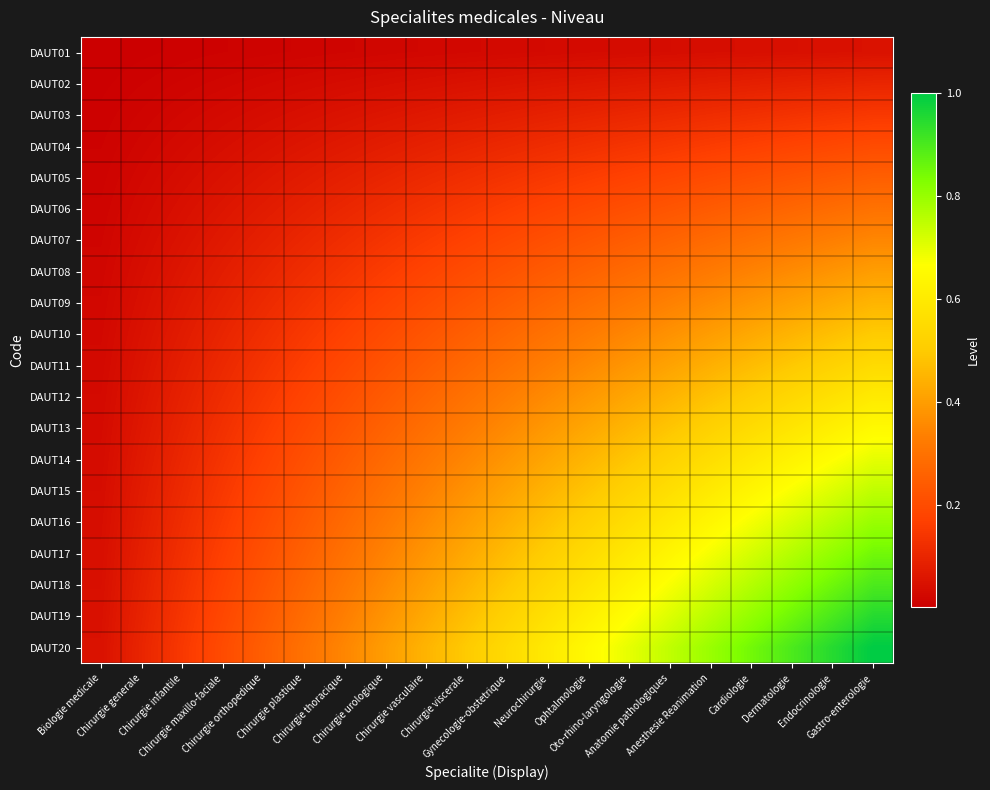

Reading right to left, list all the values displayed in this chart.

DAUT01: Gastro-enterologie=0.1	Endocrinologie=0.0	Dermatologie=0.0	Cardiologie=0.0	Anesthesie Reanimation=0.0	Anatomie pathologiques=0.0	Oto-rhino-laryngologie=0.0	Ophtalmologie=0.0	Neurochirurgie=0.0	Gynecologie-obstetrique=0.0	Chirurgie viscerale=0.0	Chirurgie vasculaire=0.0	Chirurgie urologique=0.0	Chirurgie thoracique=0.0	Chirurgie plastique=0.0	Chirurgie orthopedique=0.0	Chirurgie maxillo-faciale=0.0	Chirurgie infantile=0.0	Chirurgie generale=0.0	Biologie medicale=0.0
DAUT02: Gastro-enterologie=0.1	Endocrinologie=0.1	Dermatologie=0.1	Cardiologie=0.1	Anesthesie Reanimation=0.1	Anatomie pathologiques=0.1	Oto-rhino-laryngologie=0.1	Ophtalmologie=0.1	Neurochirurgie=0.1	Gynecologie-obstetrique=0.1	Chirurgie viscerale=0.1	Chirurgie vasculaire=0.0	Chirurgie urologique=0.0	Chirurgie thoracique=0.0	Chirurgie plastique=0.0	Chirurgie orthopedique=0.0	Chirurgie maxillo-faciale=0.0	Chirurgie infantile=0.0	Chirurgie generale=0.0	Biologie medicale=0.0
DAUT03: Gastro-enterologie=0.1	Endocrinologie=0.1	Dermatologie=0.1	Cardiologie=0.1	Anesthesie Reanimation=0.1	Anatomie pathologiques=0.1	Oto-rhino-laryngologie=0.1	Ophtalmologie=0.1	Neurochirurgie=0.1	Gynecologie-obstetrique=0.1	Chirurgie viscerale=0.1	Chirurgie vasculaire=0.1	Chirurgie urologique=0.1	Chirurgie thoracique=0.1	Chirurgie plastique=0.0	Chirurgie orthopedique=0.0	Chirurgie maxillo-faciale=0.0	Chirurgie infantile=0.0	Chirurgie generale=0.0	Biologie medicale=0.0
DAUT04: Gastro-enterologie=0.2	Endocrinologie=0.2	Dermatologie=0.2	Cardiologie=0.2	Anesthesie Reanimation=0.2	Anatomie pathologiques=0.2	Oto-rhino-laryngologie=0.1	Ophtalmologie=0.1	Neurochirurgie=0.1	Gynecologie-obstetrique=0.1	Chirurgie viscerale=0.1	Chirurgie vasculaire=0.1	Chirurgie urologique=0.1	Chirurgie thoracique=0.1	Chirurgie plastique=0.1	Chirurgie orthopedique=0.1	Chirurgie maxillo-faciale=0.0	Chirurgie infantile=0.0	Chirurgie generale=0.0	Biologie medicale=0.0
DAUT05: Gastro-enterologie=0.2	Endocrinologie=0.2	Dermatologie=0.2	Cardiologie=0.2	Anesthesie Reanimation=0.2	Anatomie pathologiques=0.2	Oto-rhino-laryngologie=0.2	Ophtalmologie=0.2	Neurochirurgie=0.1	Gynecologie-obstetrique=0.1	Chirurgie viscerale=0.1	Chirurgie vasculaire=0.1	Chirurgie urologique=0.1	Chirurgie thoracique=0.1	Chirurgie plastique=0.1	Chirurgie orthopedique=0.1	Chirurgie maxillo-faciale=0.1	Chirurgie infantile=0.0	Chirurgie generale=0.0	Biologie medicale=0.0
DAUT06: Gastro-enterologie=0.3	Endocrinologie=0.3	Dermatologie=0.3	Cardiologie=0.3	Anesthesie Reanimation=0.2	Anatomie pathologiques=0.2	Oto-rhino-laryngologie=0.2	Ophtalmologie=0.2	Neurochirurgie=0.2	Gynecologie-obstetrique=0.2	Chirurgie viscerale=0.1	Chirurgie vasculaire=0.1	Chirurgie urologique=0.1	Chirurgie thoracique=0.1	Chirurgie plastique=0.1	Chirurgie orthopedique=0.1	Chirurgie maxillo-faciale=0.1	Chirurgie infantile=0.0	Chirurgie generale=0.0	Biologie medicale=0.0
DAUT07: Gastro-enterologie=0.3	Endocrinologie=0.3	Dermatologie=0.3	Cardiologie=0.3	Anesthesie Reanimation=0.3	Anatomie pathologiques=0.3	Oto-rhino-laryngologie=0.2	Ophtalmologie=0.2	Neurochirurgie=0.2	Gynecologie-obstetrique=0.2	Chirurgie viscerale=0.2	Chirurgie vasculaire=0.2	Chirurgie urologique=0.1	Chirurgie thoracique=0.1	Chirurgie plastique=0.1	Chirurgie orthopedique=0.1	Chirurgie maxillo-faciale=0.1	Chirurgie infantile=0.1	Chirurgie generale=0.0	Biologie medicale=0.0
DAUT08: Gastro-enterologie=0.4	Endocrinologie=0.4	Dermatologie=0.4	Cardiologie=0.3	Anesthesie Reanimation=0.3	Anatomie pathologiques=0.3	Oto-rhino-laryngologie=0.3	Ophtalmologie=0.3	Neurochirurgie=0.2	Gynecologie-obstetrique=0.2	Chirurgie viscerale=0.2	Chirurgie vasculaire=0.2	Chirurgie urologique=0.2	Chirurgie thoracique=0.1	Chirurgie plastique=0.1	Chirurgie orthopedique=0.1	Chirurgie maxillo-faciale=0.1	Chirurgie infantile=0.1	Chirurgie generale=0.0	Biologie medicale=0.0
DAUT09: Gastro-enterologie=0.5	Endocrinologie=0.4	Dermatologie=0.4	Cardiologie=0.4	Anesthesie Reanimation=0.4	Anatomie pathologiques=0.3	Oto-rhino-laryngologie=0.3	Ophtalmologie=0.3	Neurochirurgie=0.3	Gynecologie-obstetrique=0.2	Chirurgie viscerale=0.2	Chirurgie vasculaire=0.2	Chirurgie urologique=0.2	Chirurgie thoracique=0.2	Chirurgie plastique=0.1	Chirurgie orthopedique=0.1	Chirurgie maxillo-faciale=0.1	Chirurgie infantile=0.1	Chirurgie generale=0.0	Biologie medicale=0.0
DAUT10: Gastro-enterologie=0.5	Endocrinologie=0.5	Dermatologie=0.5	Cardiologie=0.4	Anesthesie Reanimation=0.4	Anatomie pathologiques=0.4	Oto-rhino-laryngologie=0.3	Ophtalmologie=0.3	Neurochirurgie=0.3	Gynecologie-obstetrique=0.3	Chirurgie viscerale=0.2	Chirurgie vasculaire=0.2	Chirurgie urologique=0.2	Chirurgie thoracique=0.2	Chirurgie plastique=0.1	Chirurgie orthopedique=0.1	Chirurgie maxillo-faciale=0.1	Chirurgie infantile=0.1	Chirurgie generale=0.1	Biologie medicale=0.0
DAUT11: Gastro-enterologie=0.6	Endocrinologie=0.5	Dermatologie=0.5	Cardiologie=0.5	Anesthesie Reanimation=0.4	Anatomie pathologiques=0.4	Oto-rhino-laryngologie=0.4	Ophtalmologie=0.4	Neurochirurgie=0.3	Gynecologie-obstetrique=0.3	Chirurgie viscerale=0.3	Chirurgie vasculaire=0.2	Chirurgie urologique=0.2	Chirurgie thoracique=0.2	Chirurgie plastique=0.2	Chirurgie orthopedique=0.1	Chirurgie maxillo-faciale=0.1	Chirurgie infantile=0.1	Chirurgie generale=0.1	Biologie medicale=0.0
DAUT12: Gastro-enterologie=0.6	Endocrinologie=0.6	Dermatologie=0.5	Cardiologie=0.5	Anesthesie Reanimation=0.5	Anatomie pathologiques=0.4	Oto-rhino-laryngologie=0.4	Ophtalmologie=0.4	Neurochirurgie=0.4	Gynecologie-obstetrique=0.3	Chirurgie viscerale=0.3	Chirurgie vasculaire=0.3	Chirurgie urologique=0.2	Chirurgie thoracique=0.2	Chirurgie plastique=0.2	Chirurgie orthopedique=0.1	Chirurgie maxillo-faciale=0.1	Chirurgie infantile=0.1	Chirurgie generale=0.1	Biologie medicale=0.0
DAUT13: Gastro-enterologie=0.7	Endocrinologie=0.6	Dermatologie=0.6	Cardiologie=0.6	Anesthesie Reanimation=0.5	Anatomie pathologiques=0.5	Oto-rhino-laryngologie=0.5	Ophtalmologie=0.4	Neurochirurgie=0.4	Gynecologie-obstetrique=0.4	Chirurgie viscerale=0.3	Chirurgie vasculaire=0.3	Chirurgie urologique=0.3	Chirurgie thoracique=0.2	Chirurgie plastique=0.2	Chirurgie orthopedique=0.2	Chirurgie maxillo-faciale=0.1	Chirurgie infantile=0.1	Chirurgie generale=0.1	Biologie medicale=0.0
DAUT14: Gastro-enterologie=0.7	Endocrinologie=0.7	Dermatologie=0.6	Cardiologie=0.6	Anesthesie Reanimation=0.6	Anatomie pathologiques=0.5	Oto-rhino-laryngologie=0.5	Ophtalmologie=0.5	Neurochirurgie=0.4	Gynecologie-obstetrique=0.4	Chirurgie viscerale=0.3	Chirurgie vasculaire=0.3	Chirurgie urologique=0.3	Chirurgie thoracique=0.2	Chirurgie plastique=0.2	Chirurgie orthopedique=0.2	Chirurgie maxillo-faciale=0.1	Chirurgie infantile=0.1	Chirurgie generale=0.1	Biologie medicale=0.0
DAUT15: Gastro-enterologie=0.8	Endocrinologie=0.7	Dermatologie=0.7	Cardiologie=0.6	Anesthesie Reanimation=0.6	Anatomie pathologiques=0.6	Oto-rhino-laryngologie=0.5	Ophtalmologie=0.5	Neurochirurgie=0.4	Gynecologie-obstetrique=0.4	Chirurgie viscerale=0.4	Chirurgie vasculaire=0.3	Chirurgie urologique=0.3	Chirurgie thoracique=0.3	Chirurgie plastique=0.2	Chirurgie orthopedique=0.2	Chirurgie maxillo-faciale=0.2	Chirurgie infantile=0.1	Chirurgie generale=0.1	Biologie medicale=0.0
DAUT16: Gastro-enterologie=0.8	Endocrinologie=0.8	Dermatologie=0.7	Cardiologie=0.7	Anesthesie Reanimation=0.6	Anatomie pathologiques=0.6	Oto-rhino-laryngologie=0.6	Ophtalmologie=0.5	Neurochirurgie=0.5	Gynecologie-obstetrique=0.4	Chirurgie viscerale=0.4	Chirurgie vasculaire=0.4	Chirurgie urologique=0.3	Chirurgie thoracique=0.3	Chirurgie plastique=0.2	Chirurgie orthopedique=0.2	Chirurgie maxillo-faciale=0.2	Chirurgie infantile=0.1	Chirurgie generale=0.1	Biologie medicale=0.0
DAUT17: Gastro-enterologie=0.8	Endocrinologie=0.8	Dermatologie=0.8	Cardiologie=0.7	Anesthesie Reanimation=0.7	Anatomie pathologiques=0.6	Oto-rhino-laryngologie=0.6	Ophtalmologie=0.6	Neurochirurgie=0.5	Gynecologie-obstetrique=0.5	Chirurgie viscerale=0.4	Chirurgie vasculaire=0.4	Chirurgie urologique=0.3	Chirurgie thoracique=0.3	Chirurgie plastique=0.3	Chirurgie orthopedique=0.2	Chirurgie maxillo-faciale=0.2	Chirurgie infantile=0.1	Chirurgie generale=0.1	Biologie medicale=0.0
DAUT18: Gastro-enterologie=0.9	Endocrinologie=0.9	Dermatologie=0.8	Cardiologie=0.8	Anesthesie Reanimation=0.7	Anatomie pathologiques=0.7	Oto-rhino-laryngologie=0.6	Ophtalmologie=0.6	Neurochirurgie=0.5	Gynecologie-obstetrique=0.5	Chirurgie viscerale=0.5	Chirurgie vasculaire=0.4	Chirurgie urologique=0.4	Chirurgie thoracique=0.3	Chirurgie plastique=0.3	Chirurgie orthopedique=0.2	Chirurgie maxillo-faciale=0.2	Chirurgie infantile=0.1	Chirurgie generale=0.1	Biologie medicale=0.0
DAUT19: Gastro-enterologie=0.9	Endocrinologie=0.9	Dermatologie=0.9	Cardiologie=0.8	Anesthesie Reanimation=0.8	Anatomie pathologiques=0.7	Oto-rhino-laryngologie=0.7	Ophtalmologie=0.6	Neurochirurgie=0.6	Gynecologie-obstetrique=0.5	Chirurgie viscerale=0.5	Chirurgie vasculaire=0.4	Chirurgie urologique=0.4	Chirurgie thoracique=0.3	Chirurgie plastique=0.3	Chirurgie orthopedique=0.2	Chirurgie maxillo-faciale=0.2	Chirurgie infantile=0.1	Chirurgie generale=0.1	Biologie medicale=0.0
DAUT20: Gastro-enterologie=1.0	Endocrinologie=0.9	Dermatologie=0.9	Cardiologie=0.8	Anesthesie Reanimation=0.8	Anatomie pathologiques=0.8	Oto-rhino-laryngologie=0.7	Ophtalmologie=0.7	Neurochirurgie=0.6	Gynecologie-obstetrique=0.6	Chirurgie viscerale=0.5	Chirurgie vasculaire=0.5	Chirurgie urologique=0.4	Chirurgie thoracique=0.3	Chirurgie plastique=0.3	Chirurgie orthopedique=0.2	Chirurgie maxillo-faciale=0.2	Chirurgie infantile=0.1	Chirurgie generale=0.1	Biologie medicale=0.1